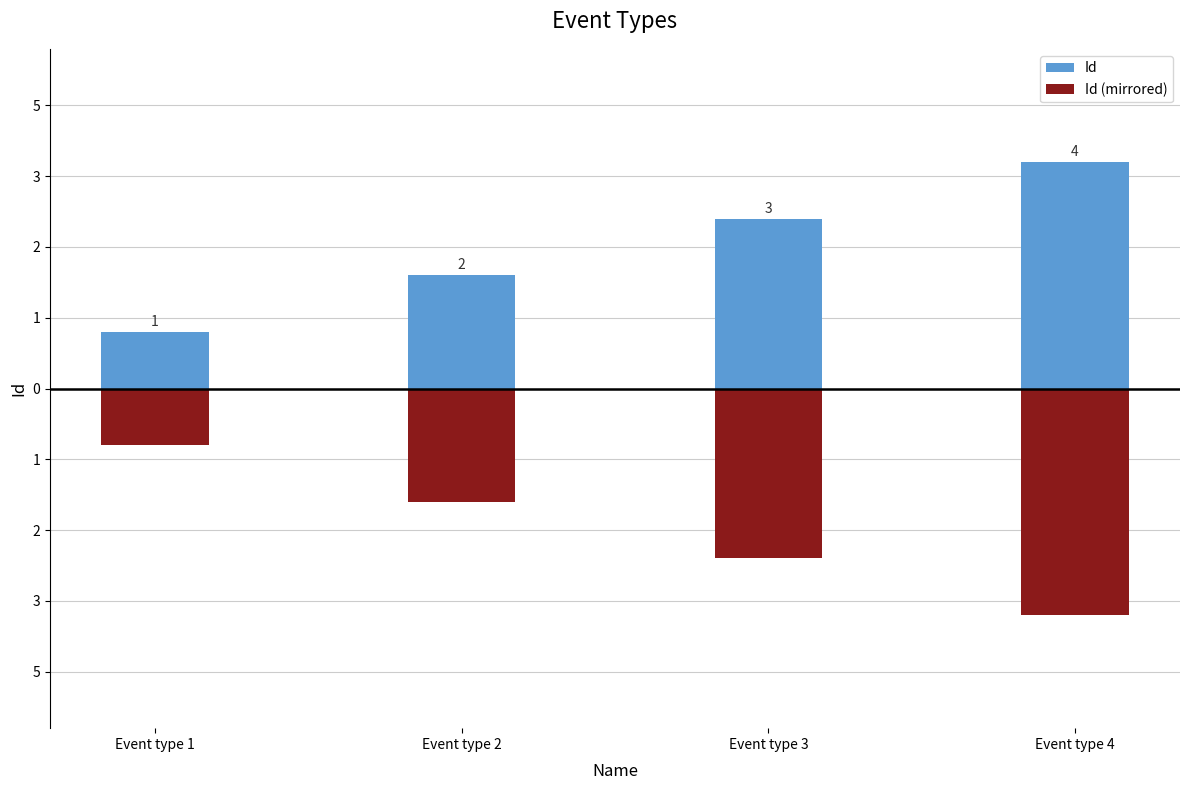

At which category does the chart reach its minimum across all series?

Event type 4